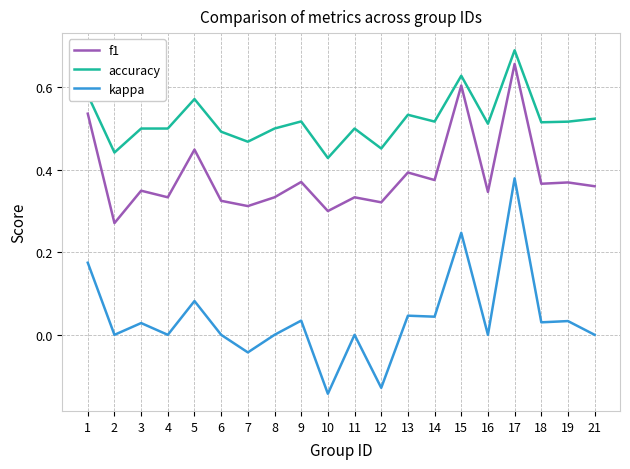

True or false: kappa and f1 cross at least once.

False